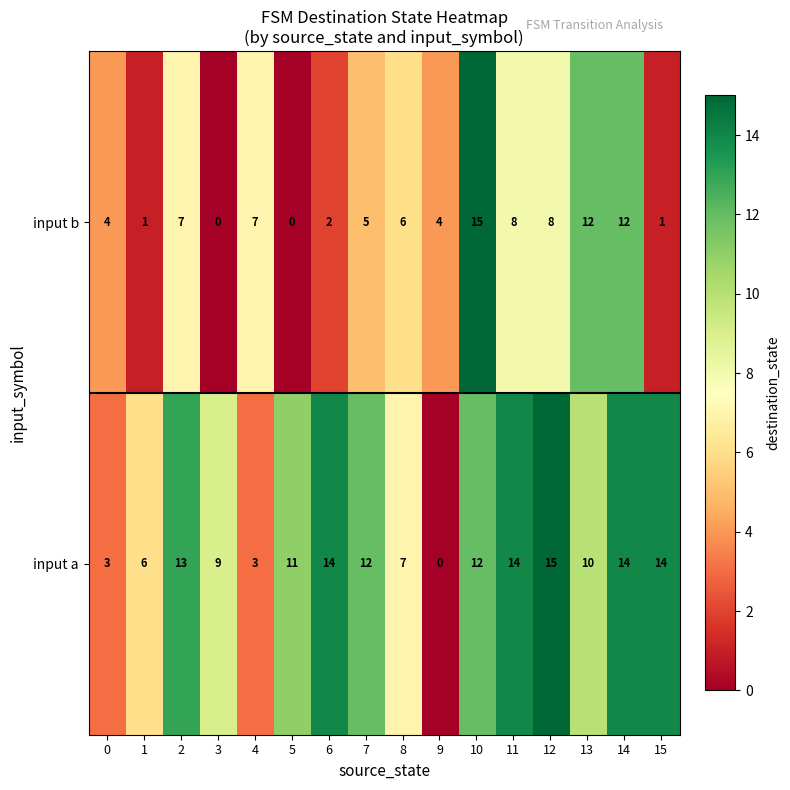

What is the maximum value shown in the chart?

15